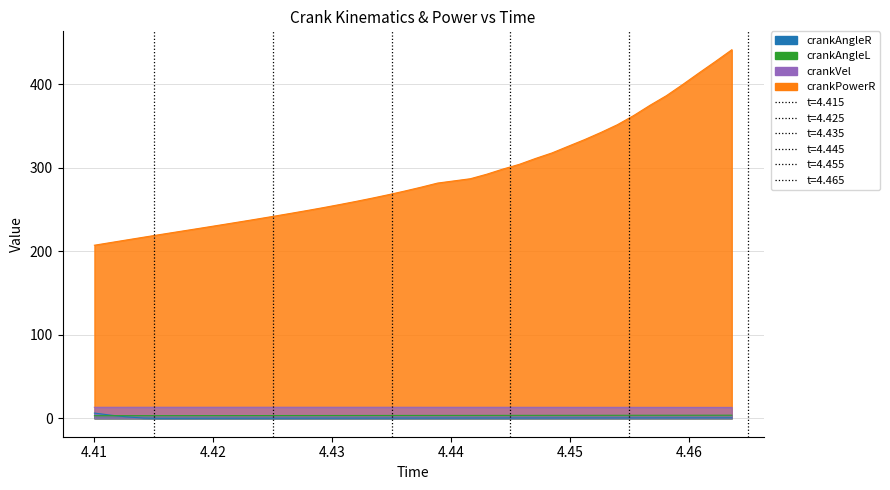

List the labels in order of crankPowerR value, smallest first.

4.41, 4.411375, 4.41275, 4.414125, 4.4155, 4.416875, 4.41825, 4.419625, 4.421, 4.422375, 4.42375, 4.4251249999999995, 4.4265, 4.427875, 4.42925, 4.430625, 4.4319999999999995, 4.433374999999999, 4.43475, 4.436125, 4.4375, 4.438875, 4.441625000000001, 4.4430000000000005, 4.444375, 4.44575, 4.447125, 4.4485, 4.4498750000000005, 4.45125, 4.452625, 4.454, 4.455375, 4.45675, 4.458125, 4.4595, 4.460875, 4.46225, 4.463625